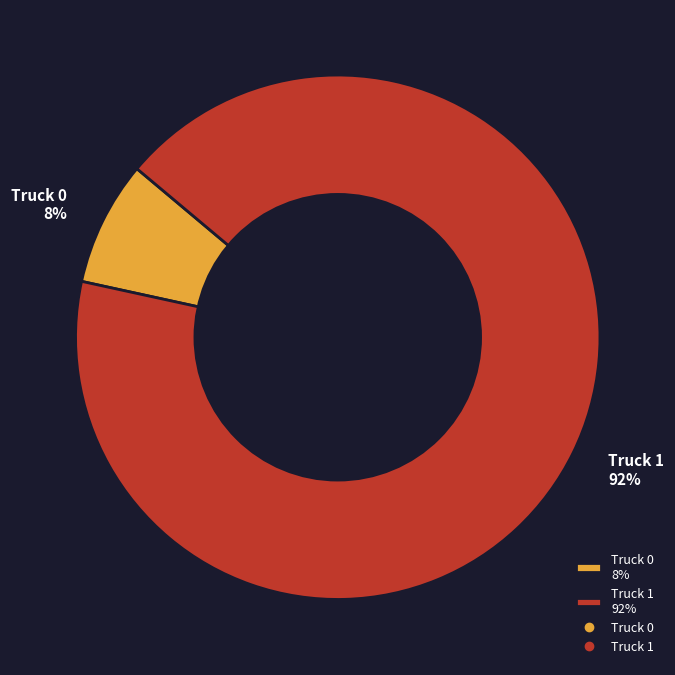

Is the sum of Truck 1 92% and Truck 0 8% greater than half?

Yes